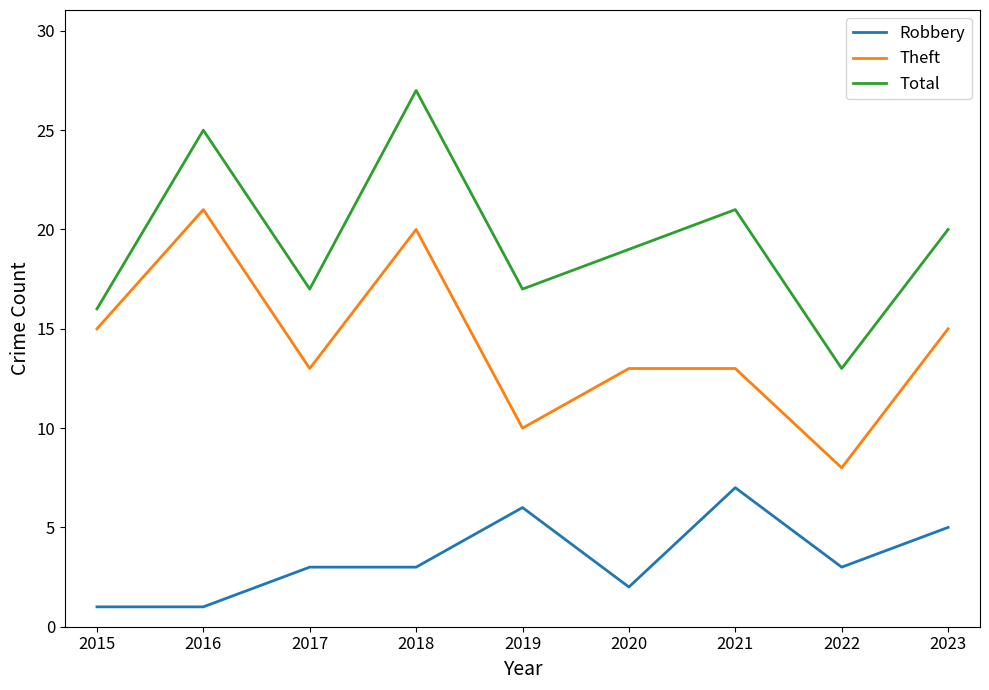

What is the sum of the Robbery values at 2017 and 2019?

9